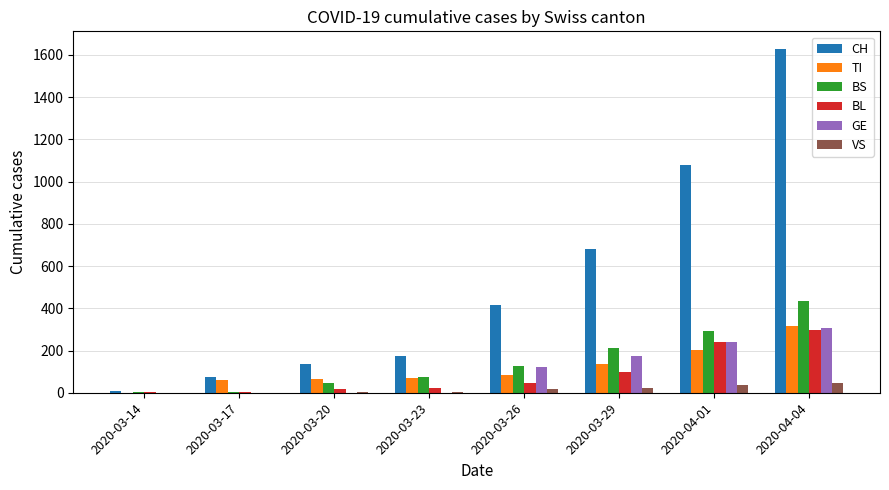

Are the bars grouped side by side (vs. stacked)?

Yes